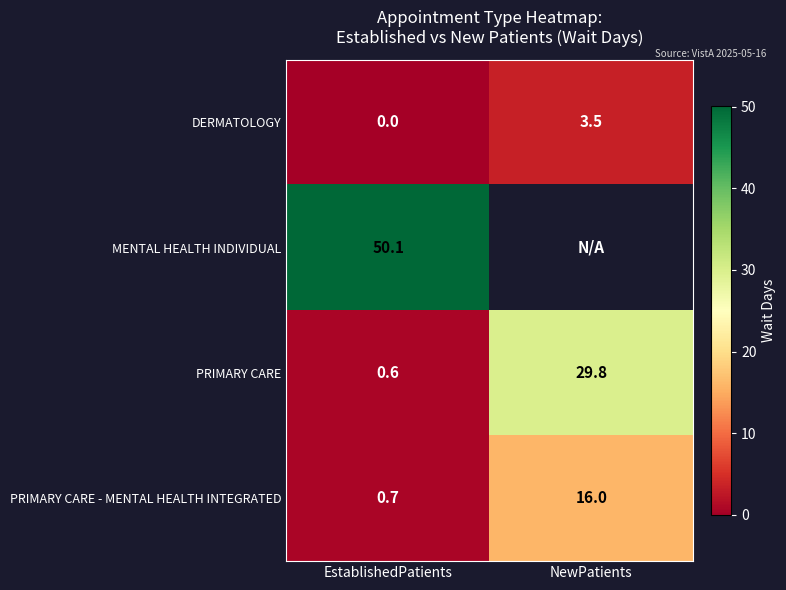

What is the greatest value displayed?

50.1